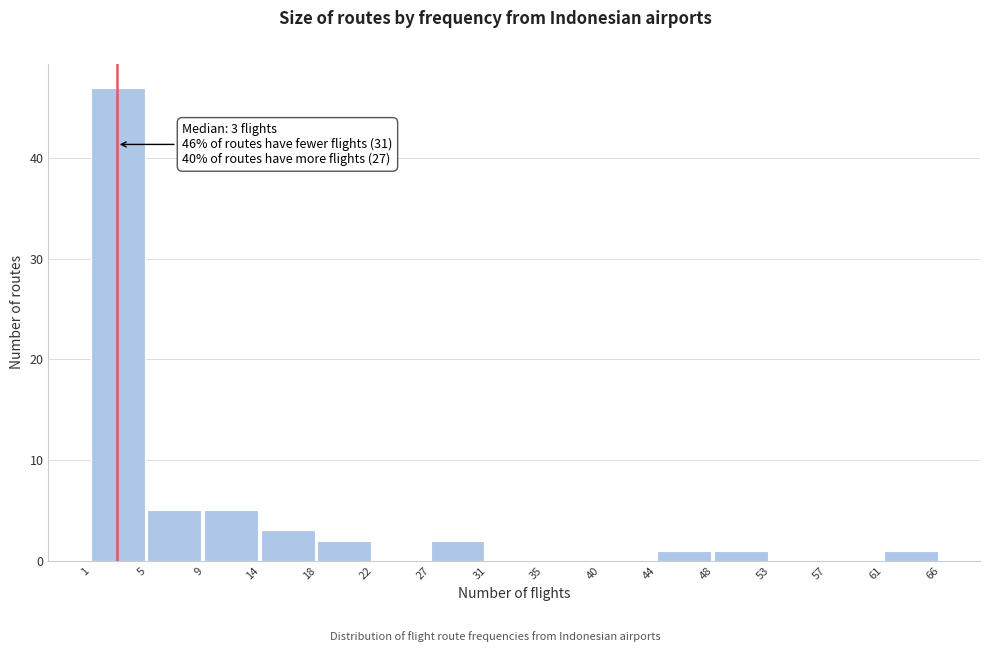

Over which range of the x-axis is the bar tallest?

1 to 5